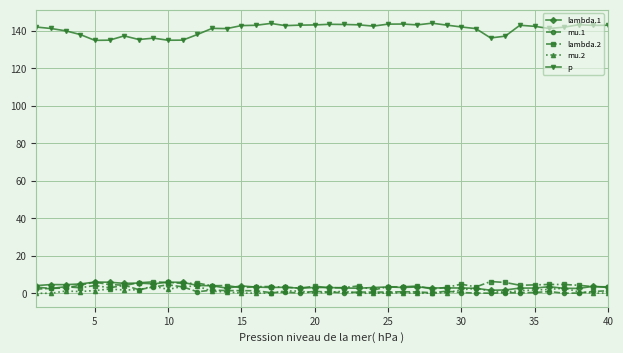

What is the value of the lambda.2 point at the 7th from the left?

4.2